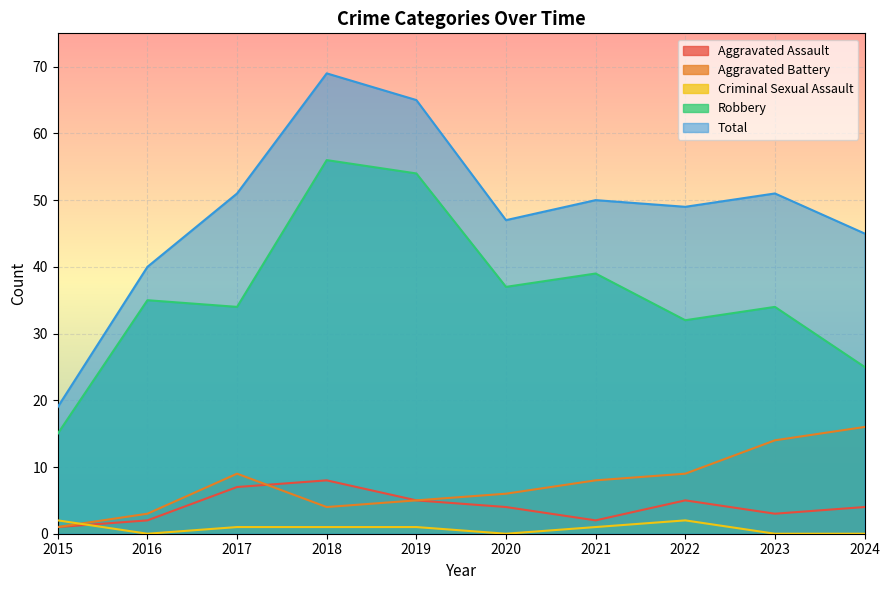

Which category has the highest value in the Total series?

2018